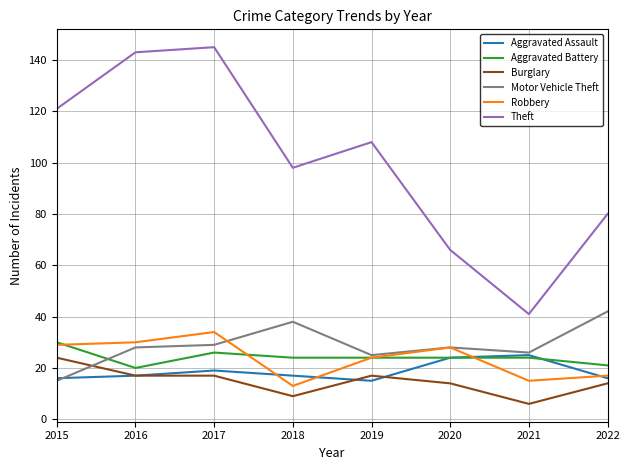

At which category is the sum across all series the highest?

2017